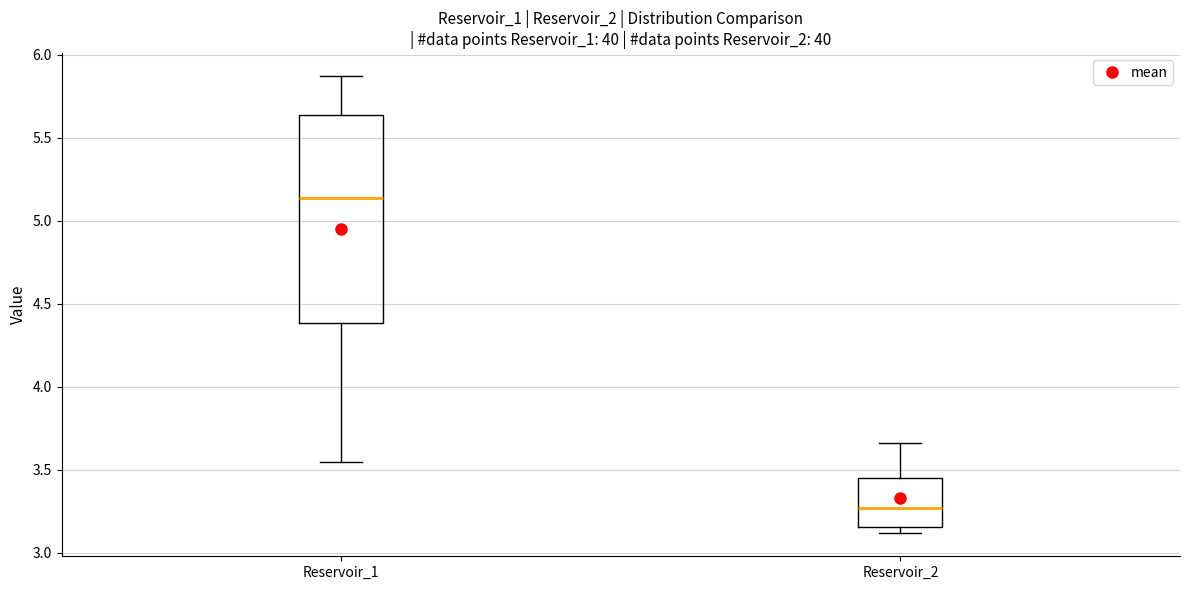

Which box has the lowest median line?

Reservoir_2